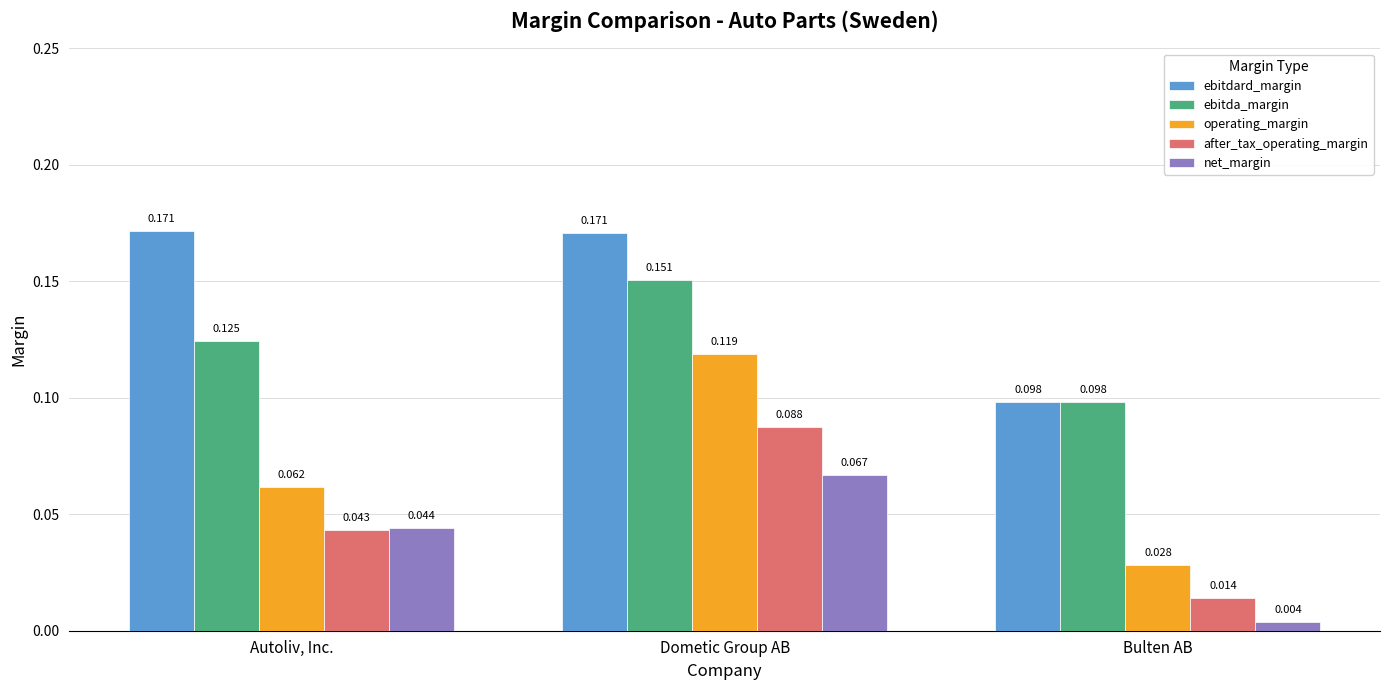

What is the label of the 2nd bar from the right?

Dometic Group AB